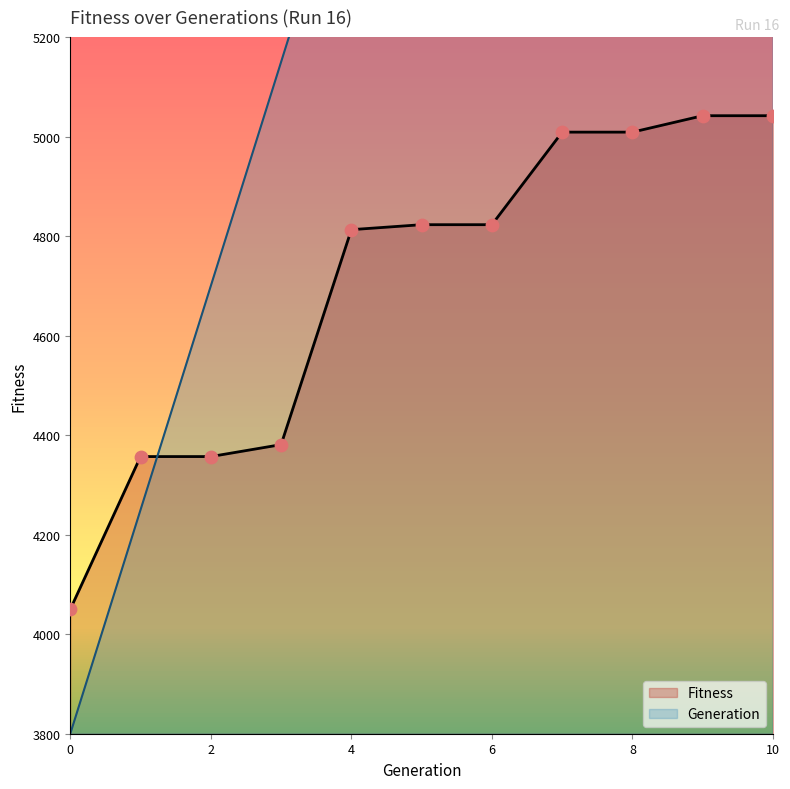

Which series has the largest total across all categories?

Generation